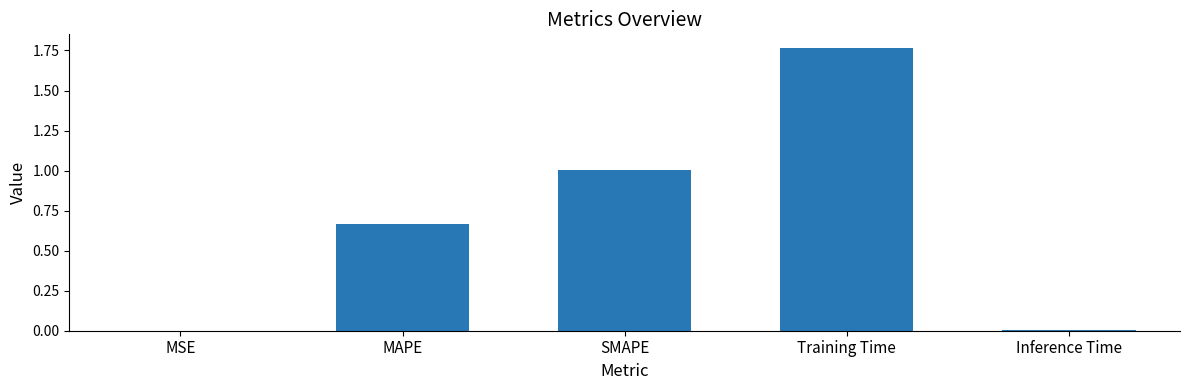

Between Inference Time and Training Time, which is larger?

Training Time